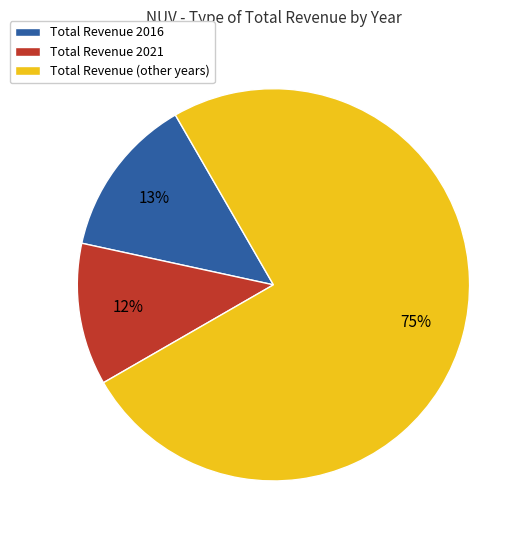

To the nearest percent, what is the average slice percentage?

33%